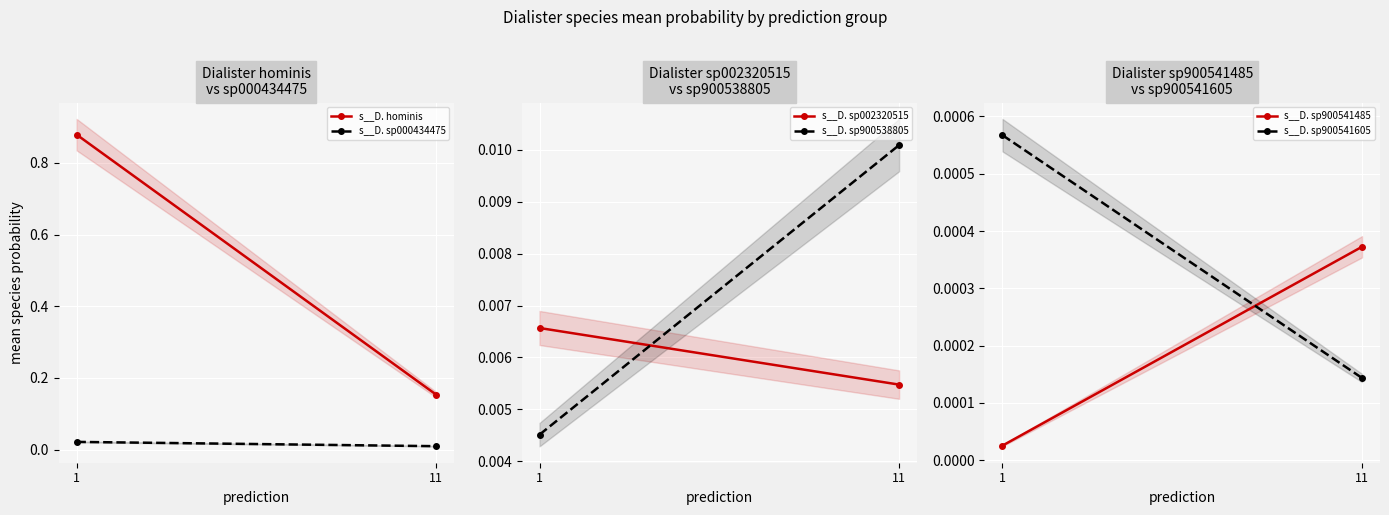

What is the total value across all series at 11?

0.2